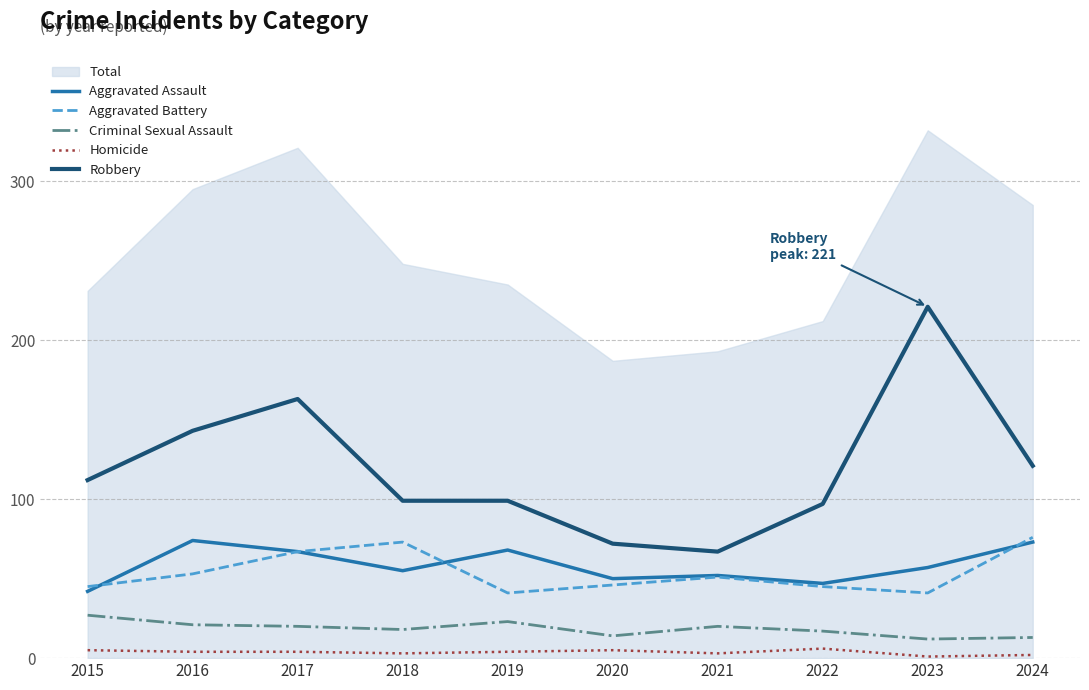

Rank the categories by Homicide value from lowest to highest.

2023, 2024, 2018, 2021, 2016, 2017, 2019, 2015, 2020, 2022